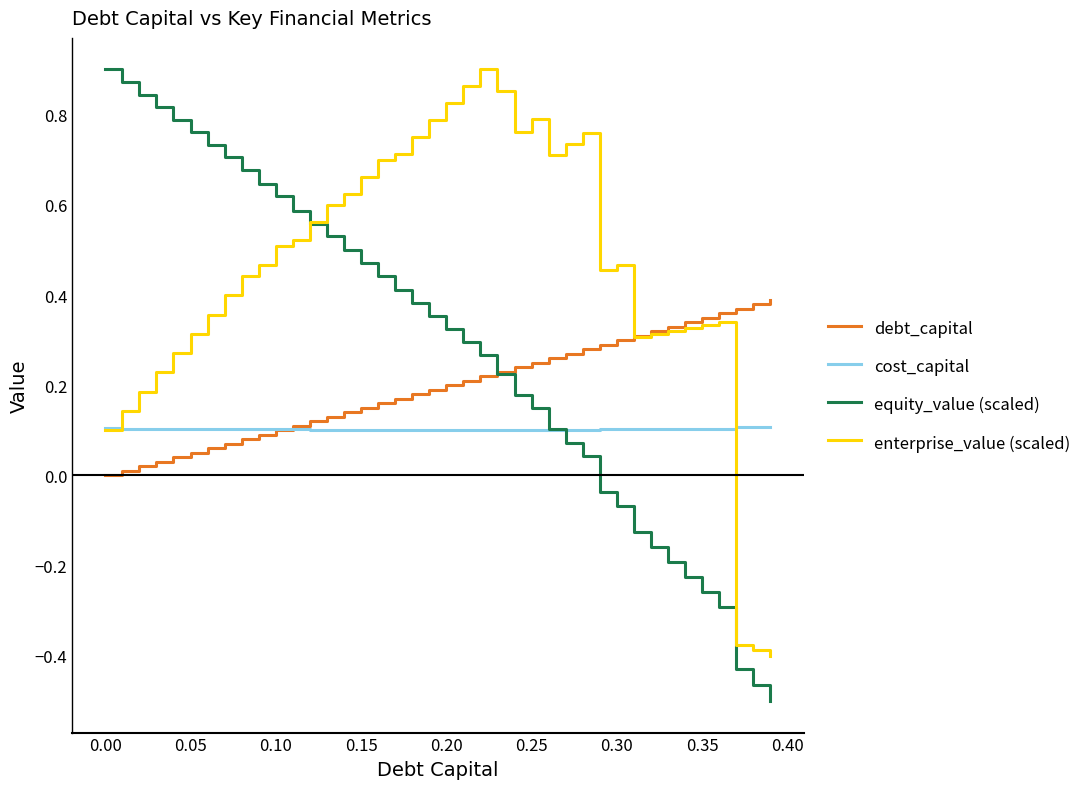

Rank the series by their average value, from lowest to highest.

cost_capital, debt_capital, equity_value (scaled), enterprise_value (scaled)